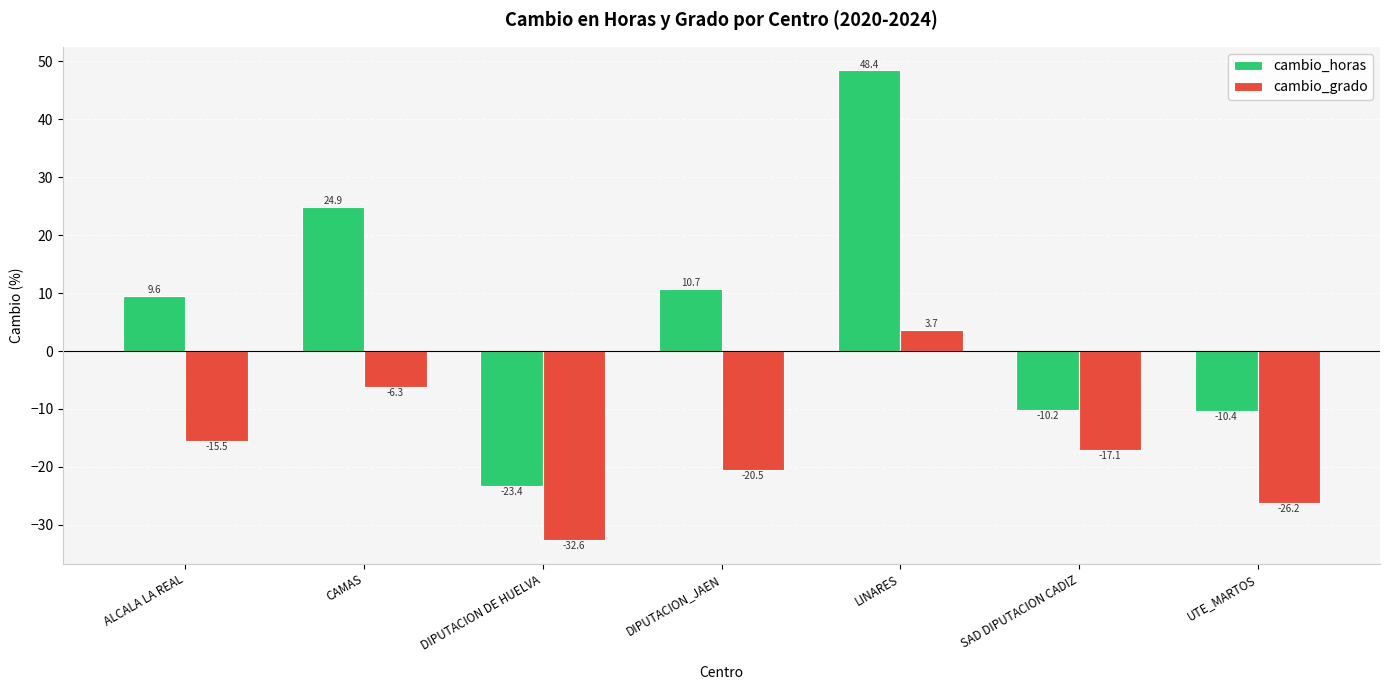

Rank the series by their average value, from lowest to highest.

cambio_grado, cambio_horas